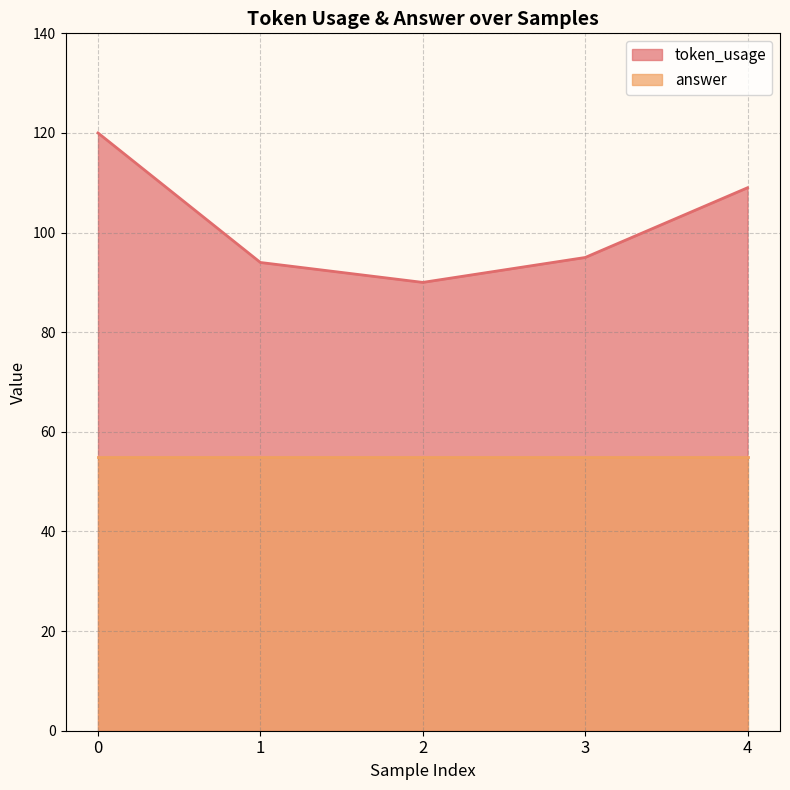

List the labels in order of value, largest first.

0, 4, 3, 1, 2